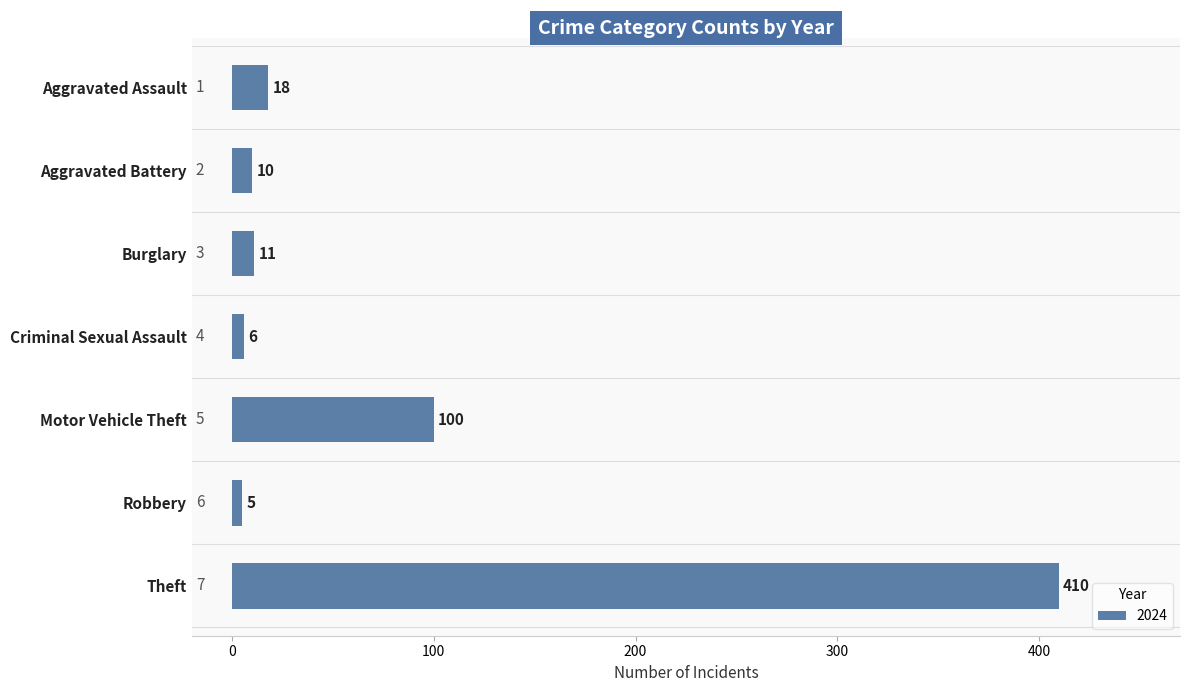

Is it true that the value at Burglary is 11?

True